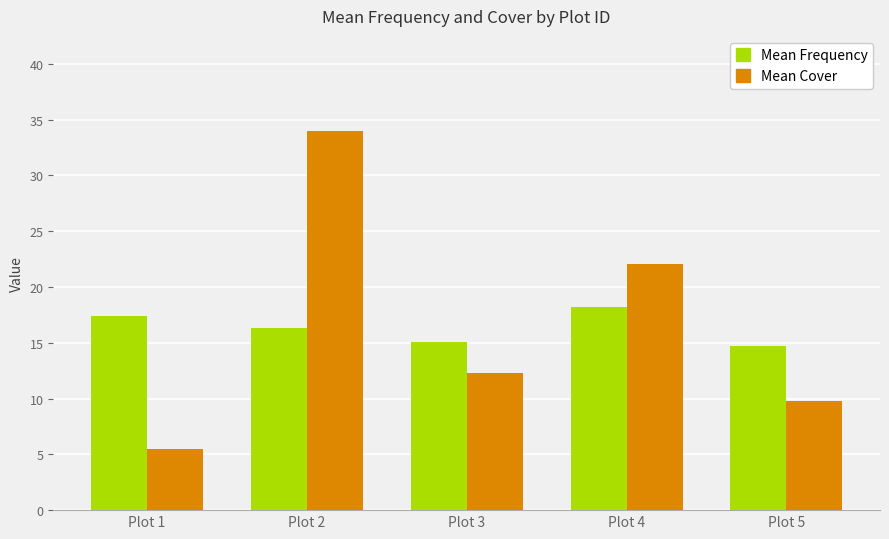

List the series in order of their overall mean, lowest first.

Mean Frequency, Mean Cover